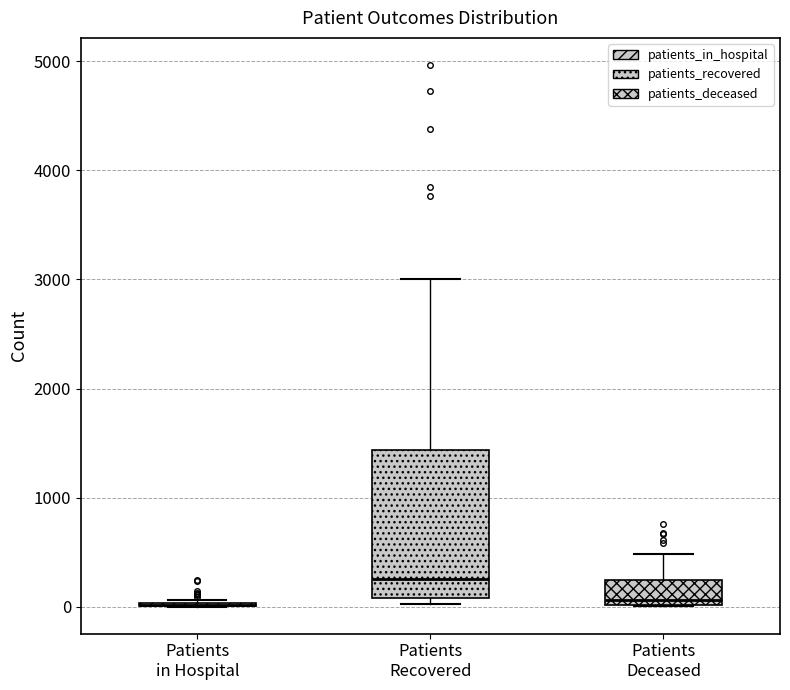

Where does the median line of the box for Patients Deceased sit on the y-axis? The values are not printed on the chart, so give them approximately, as read against the axis.

100